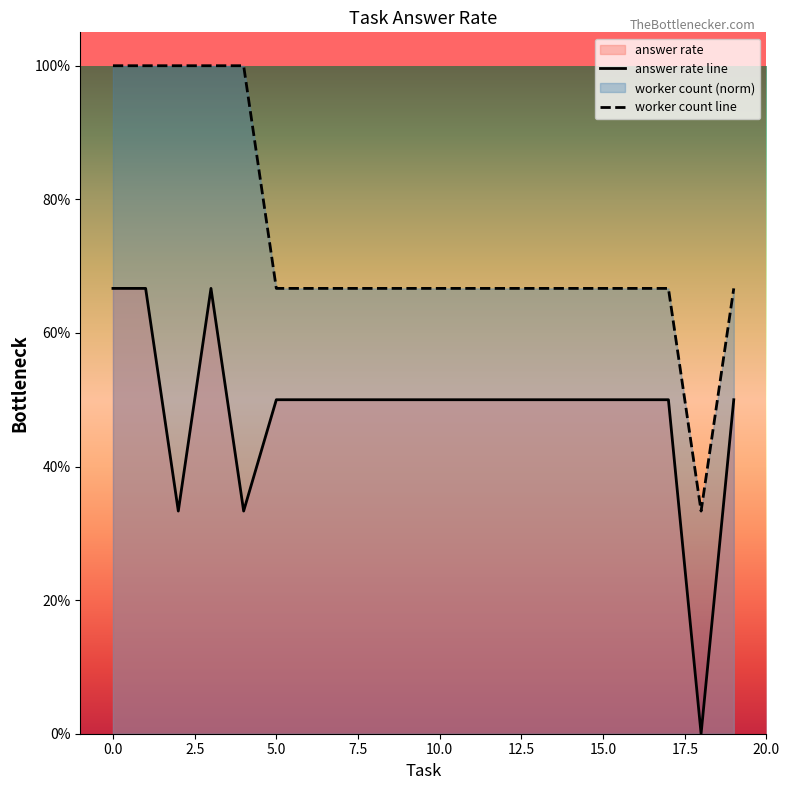

Which series has the widest spread of values?

worker count line